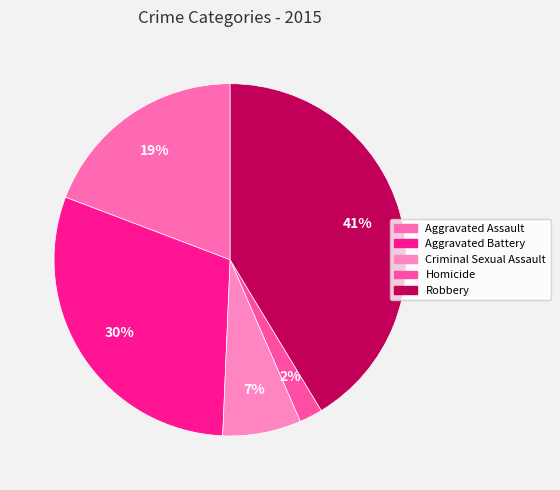

Count the number of slices in the pie.

5